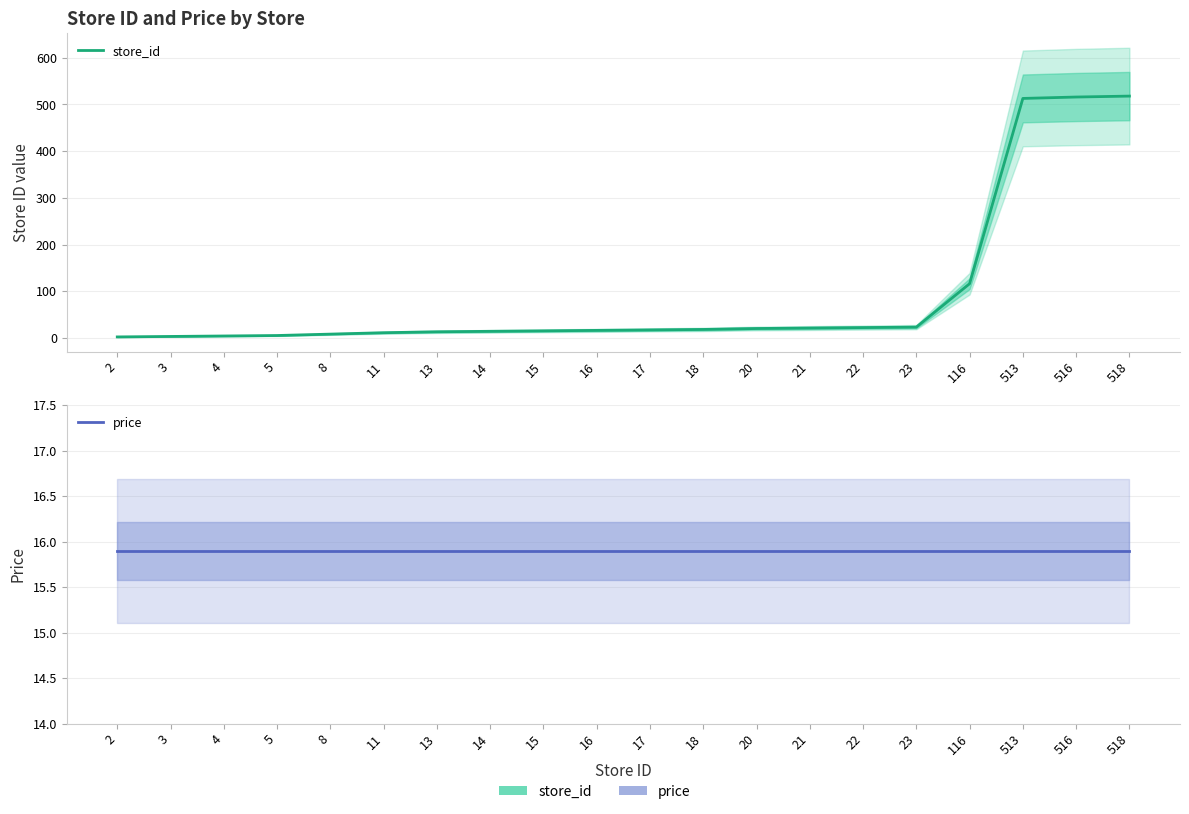

Does the chart have visible grid lines?

Yes